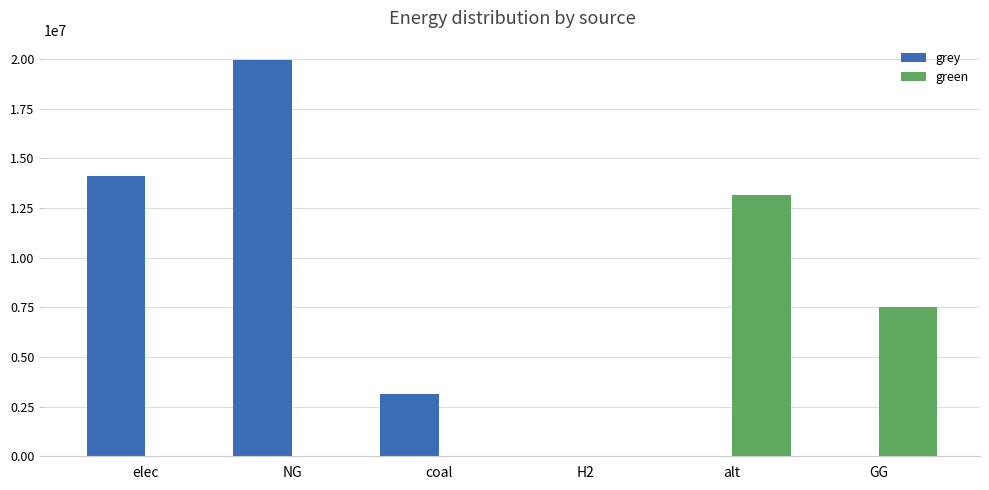

How many values in the green series exceed 0?

3